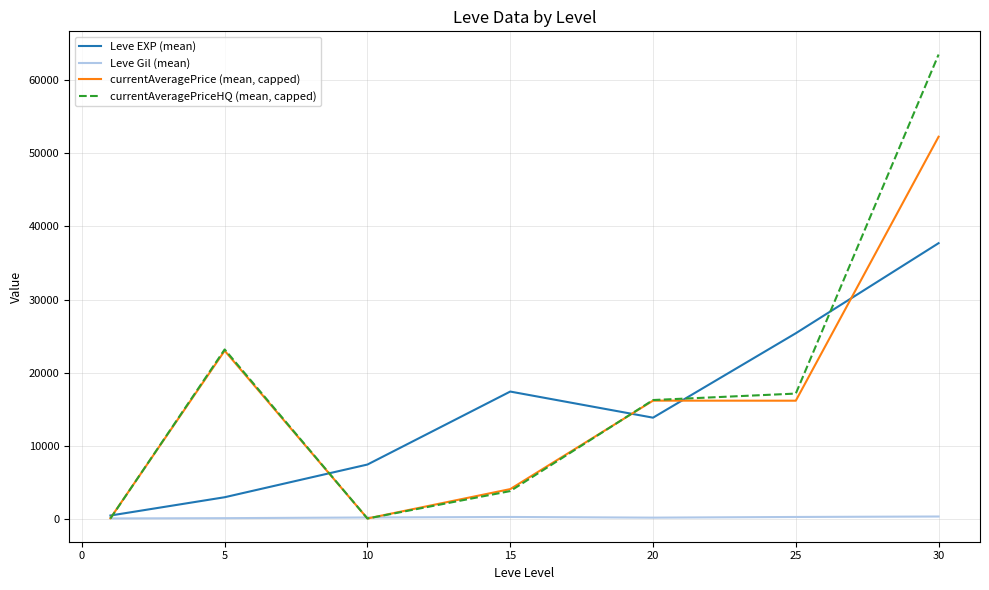

Rank the series by their maximum value, from lowest to highest.

Leve Gil (mean), Leve EXP (mean), currentAveragePrice (mean, capped), currentAveragePriceHQ (mean, capped)